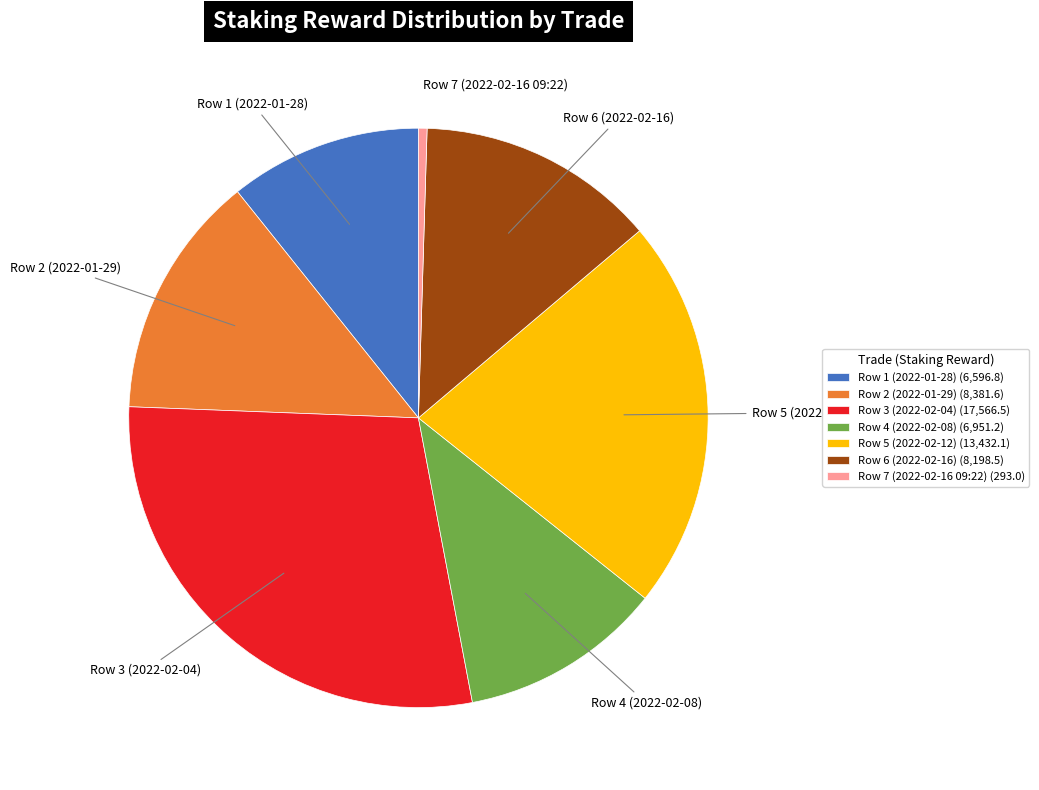

Count the number of slices in the pie.

7